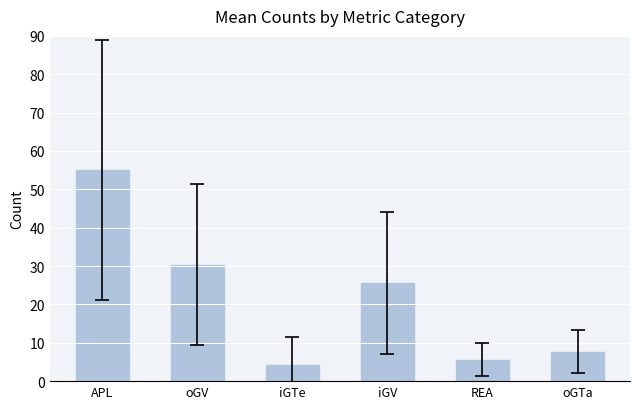

What is the change in value from iGTe to oGTa?

+3.4